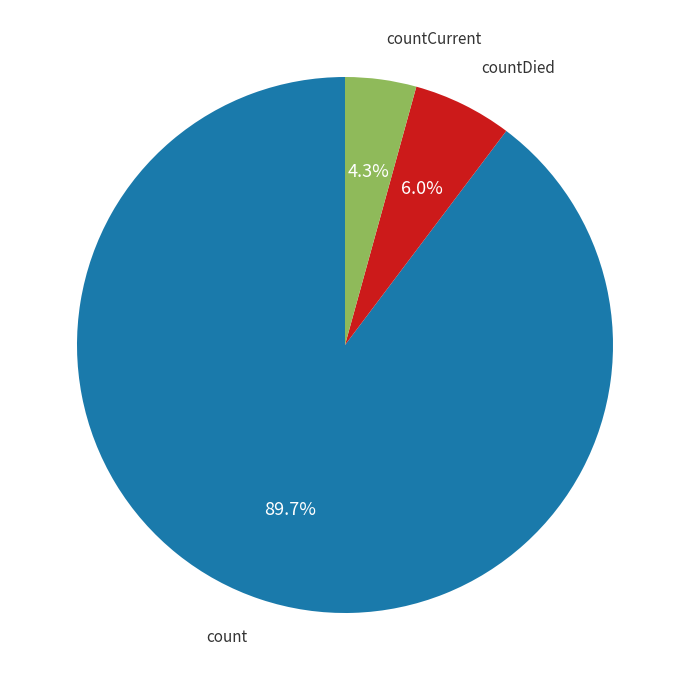

Rank the categories by value from highest to lowest.

count, countDied, countCurrent